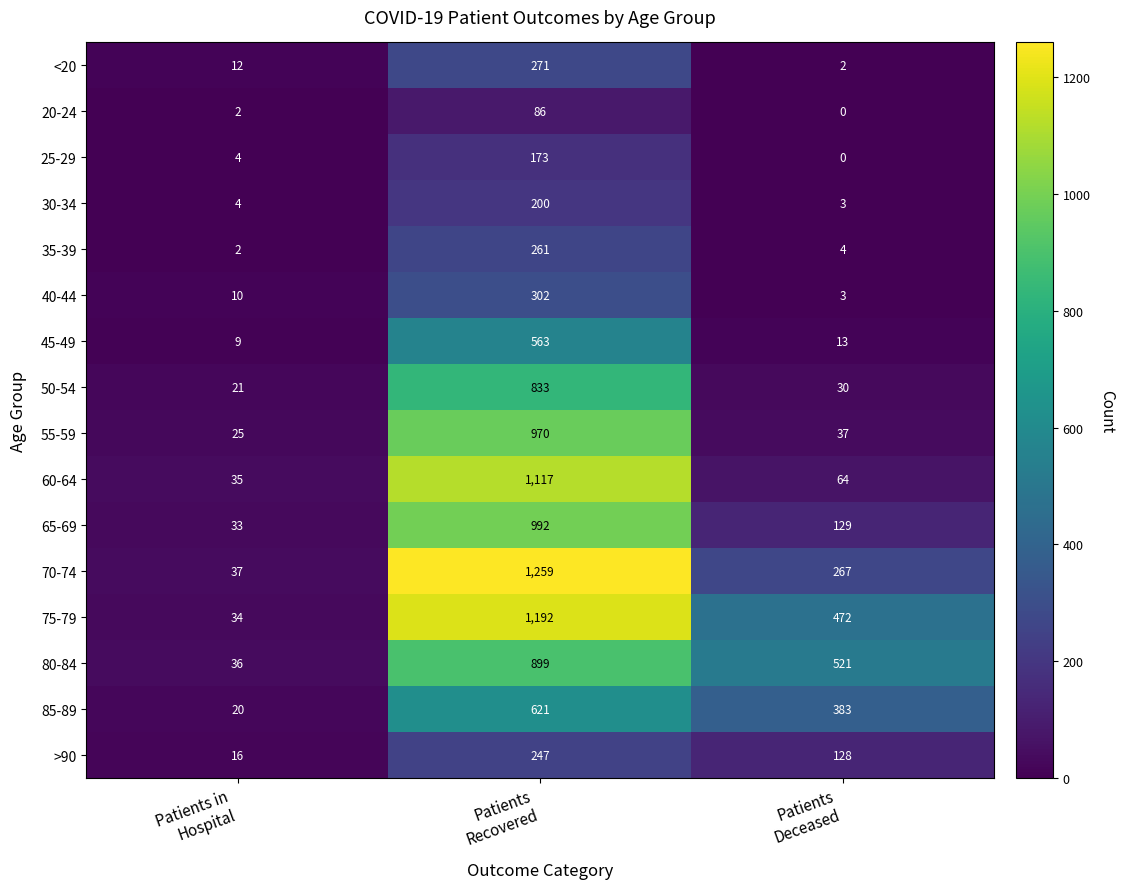

What is the highest value of the 85-89 series?

621